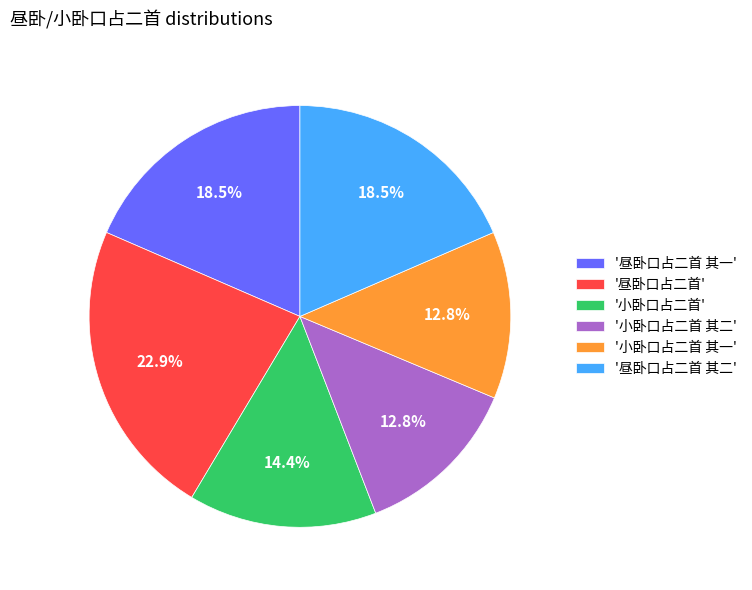

To the nearest percent, what is the difference between the largest and smallest slice percentages?

10%